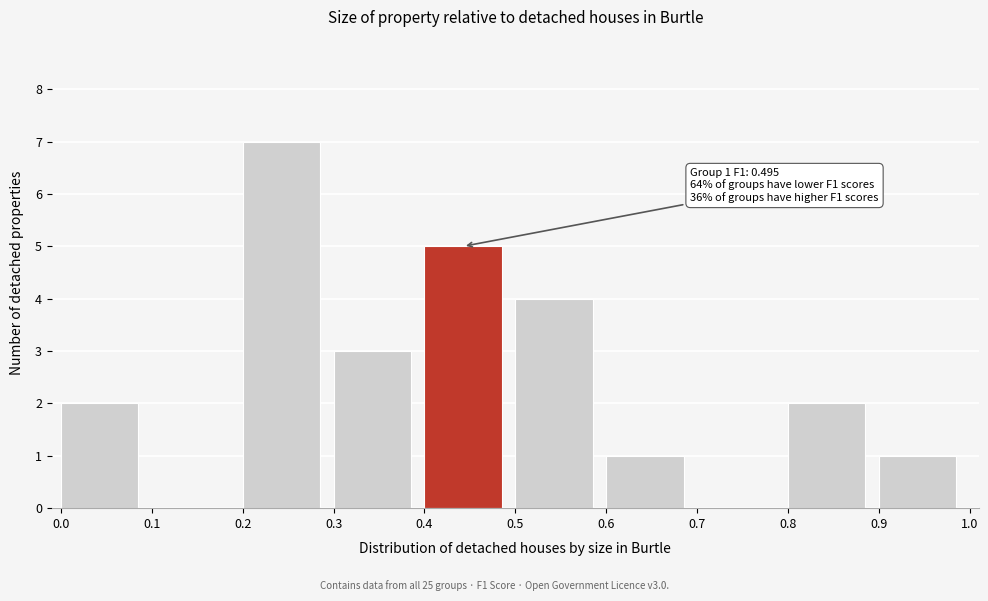

Over which range of the x-axis is the bar tallest?

0.2 to 0.3